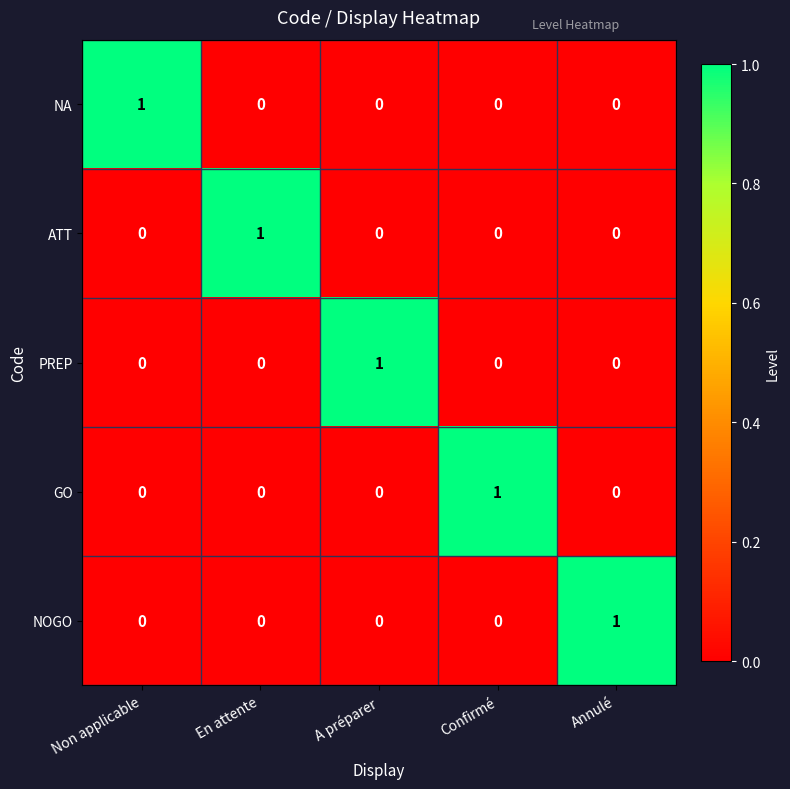

What is the total value across all series at En attente?

1